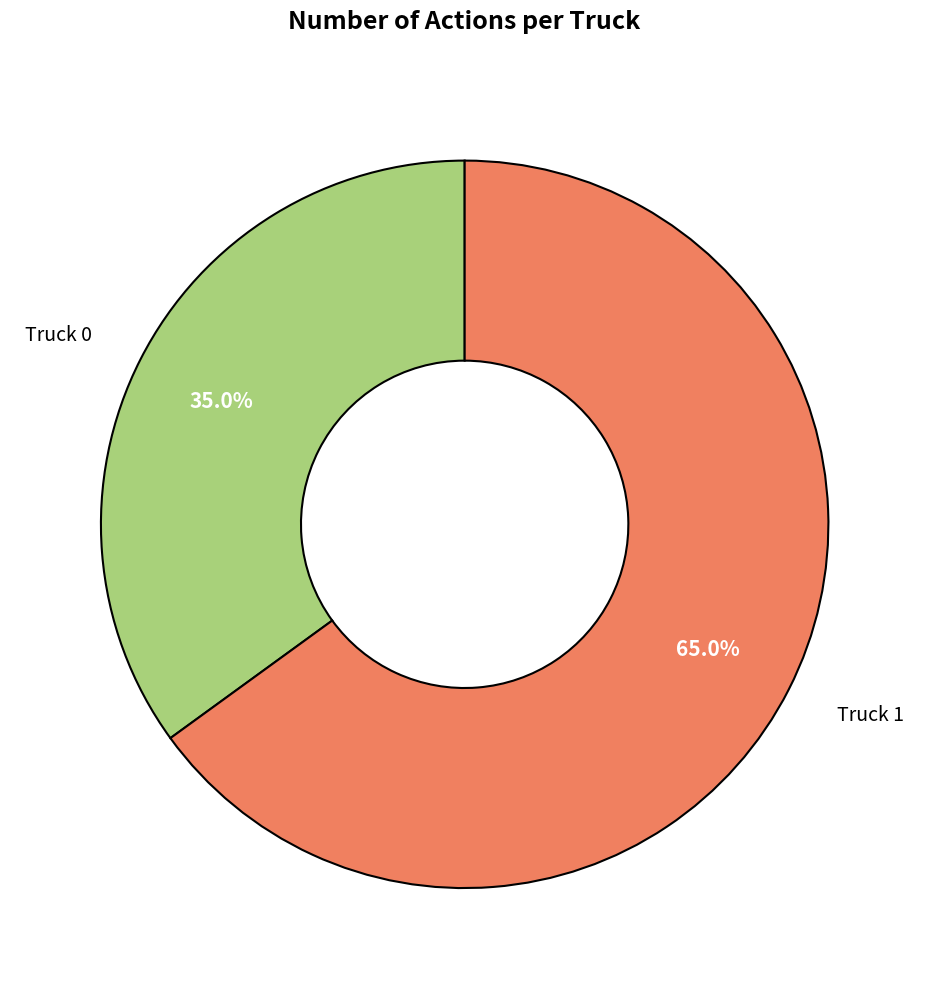

What percentage is the Truck 0 slice, to the nearest percent?

35%